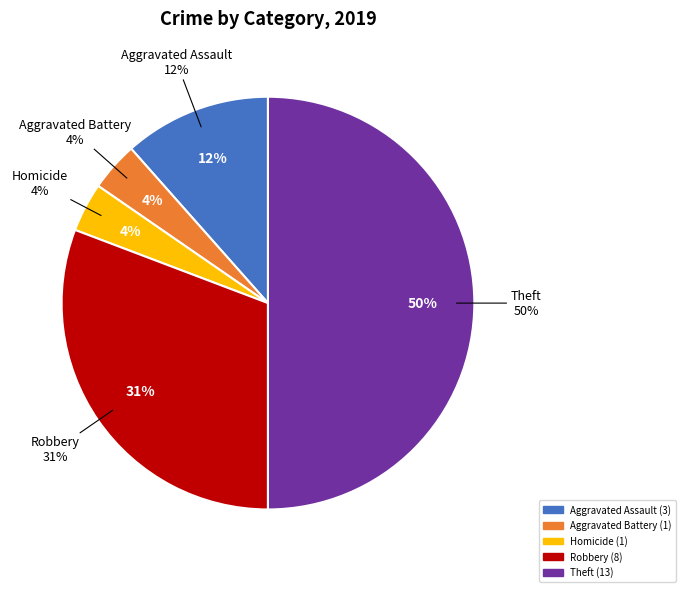

How much of the chart is everything except Aggravated Battery?

96.2%